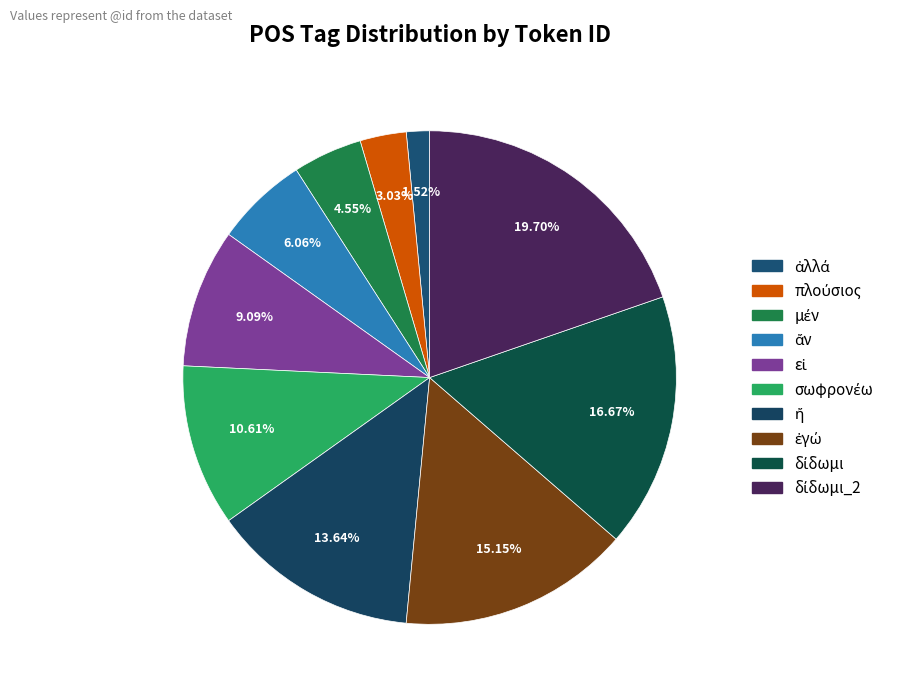

Count the number of slices in the pie.

10